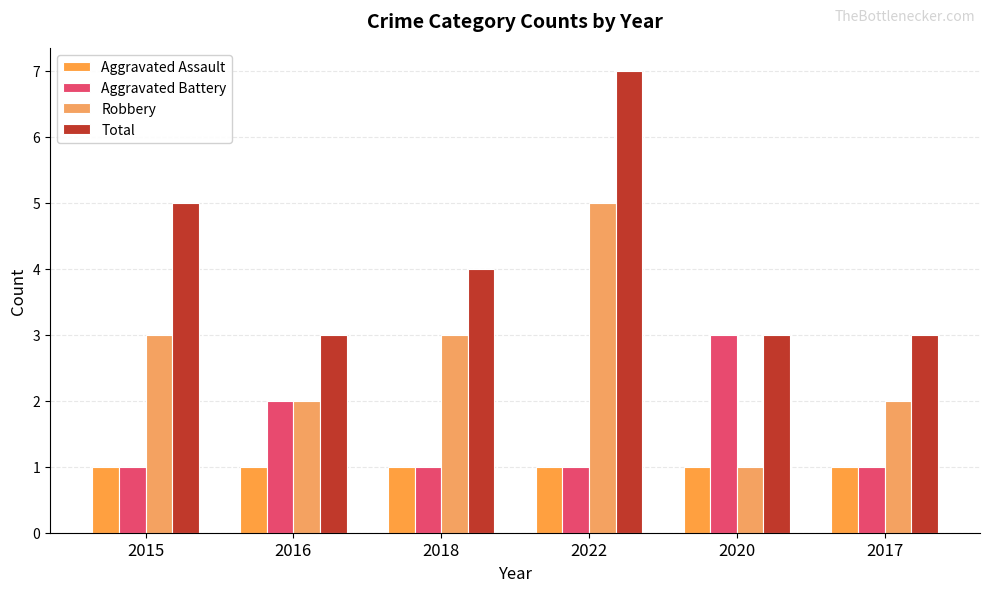

What is the sum of the Aggravated Battery values at 2016 and 2020?

5